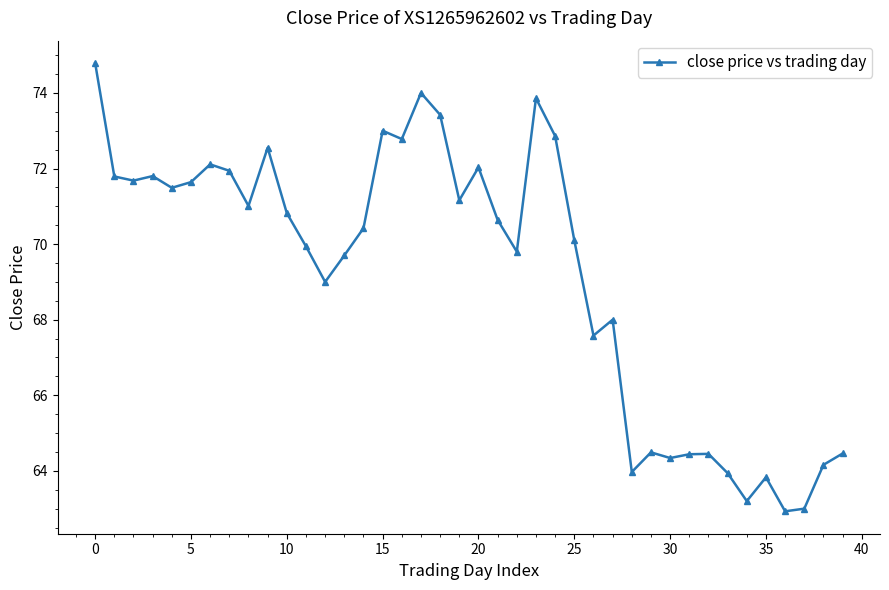

True or false: the data has more than 1 interior local peaks.

True